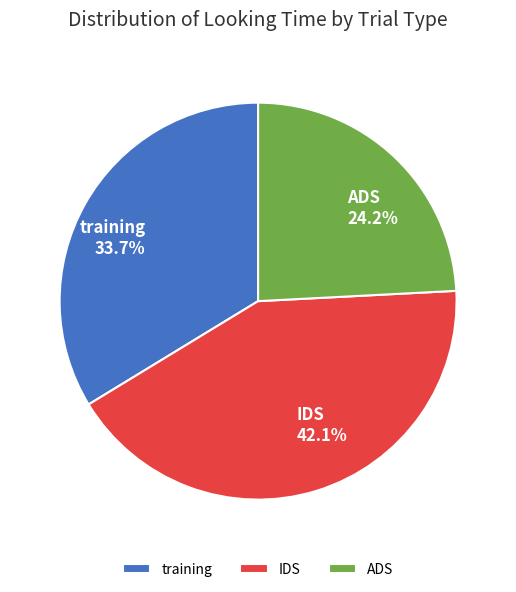

Which has a higher value, IDS or ADS?

IDS